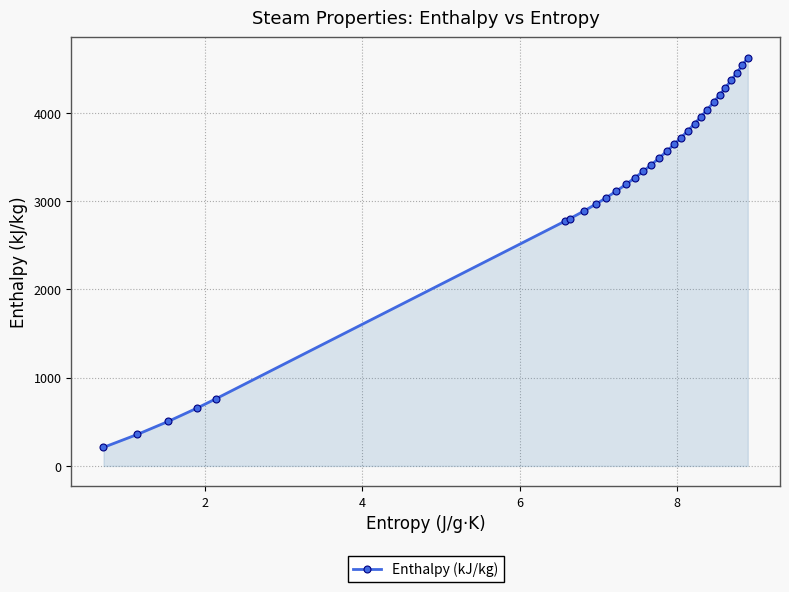

What is the minimum value shown in the chart?

210.2